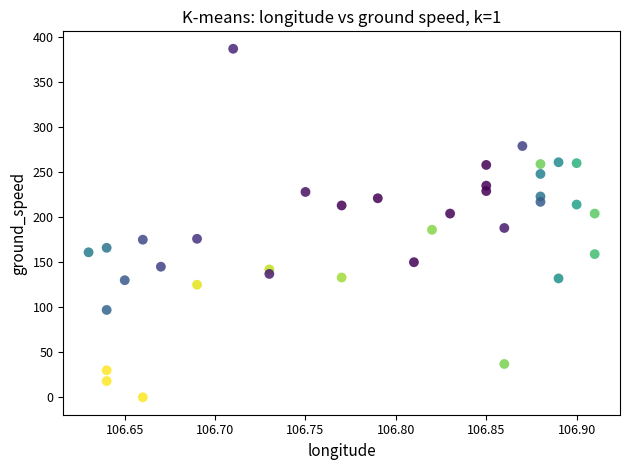

What is the range of Y values (max minus min)?

387